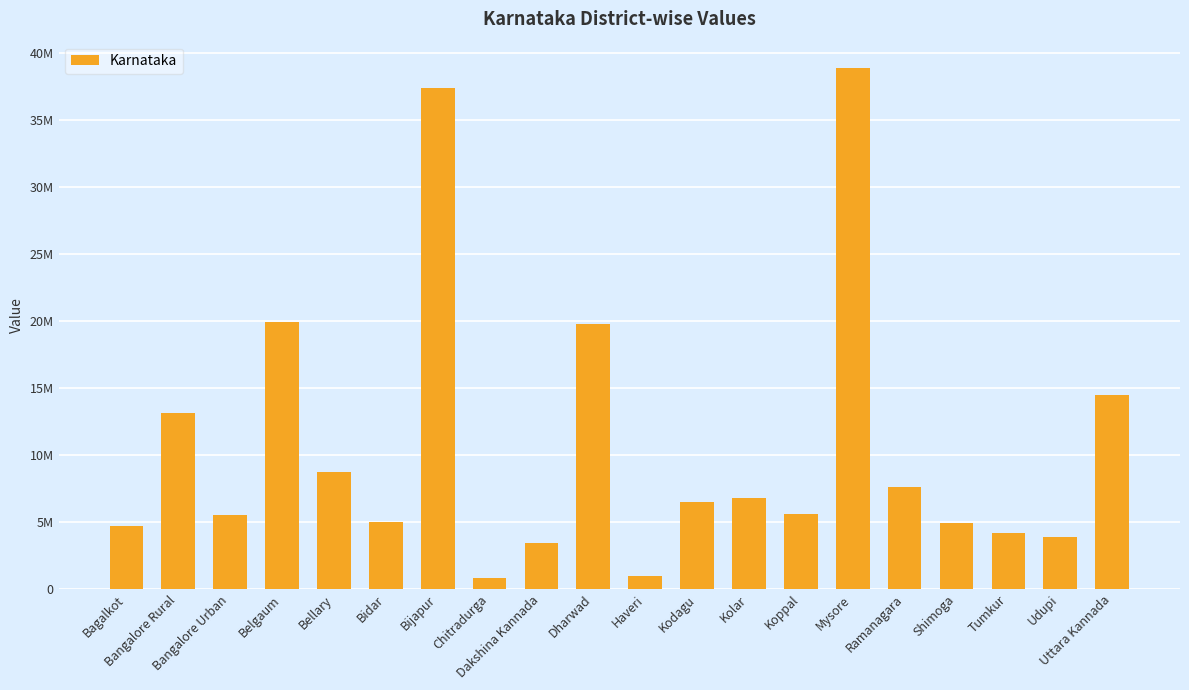

What is the maximum value shown in the chart?

38900000